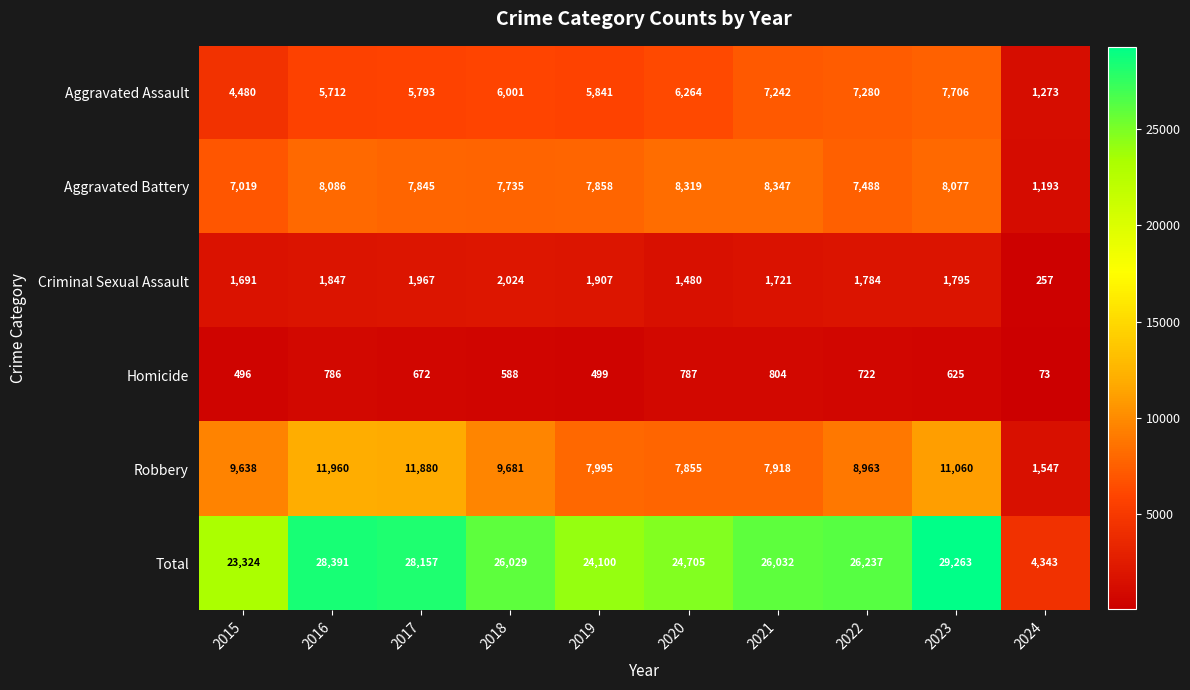

What is the smallest value displayed?

73